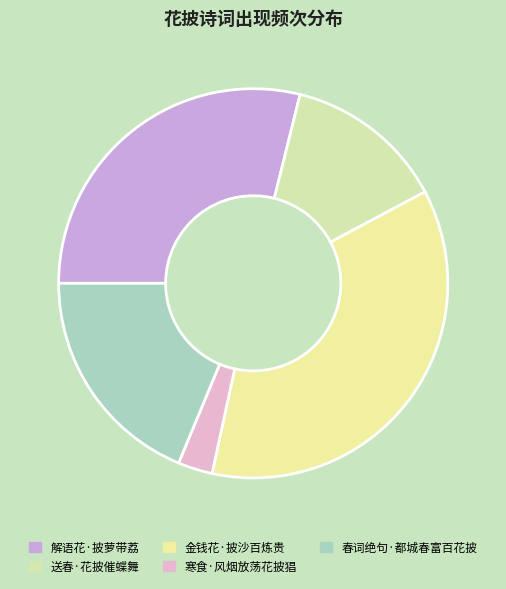

Between 寒食·风烟放荡花披猖 and 金钱花·披沙百炼贵, which is larger?

金钱花·披沙百炼贵